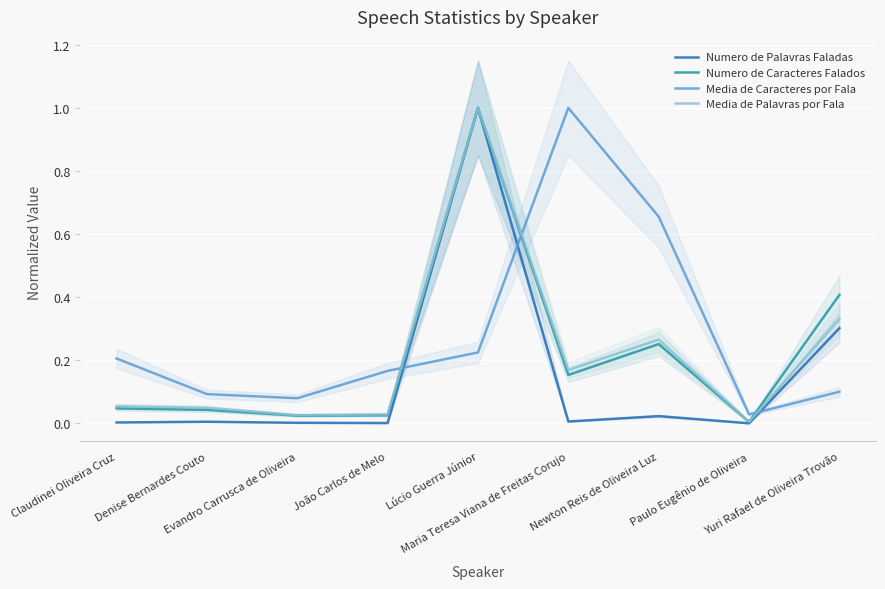

Is the value of Numero de Caracteres Falados at Maria Teresa Viana de Freitas Corujo greater than the value of Media de Caracteres por Fala at Denise Bernardes Couto?

Yes